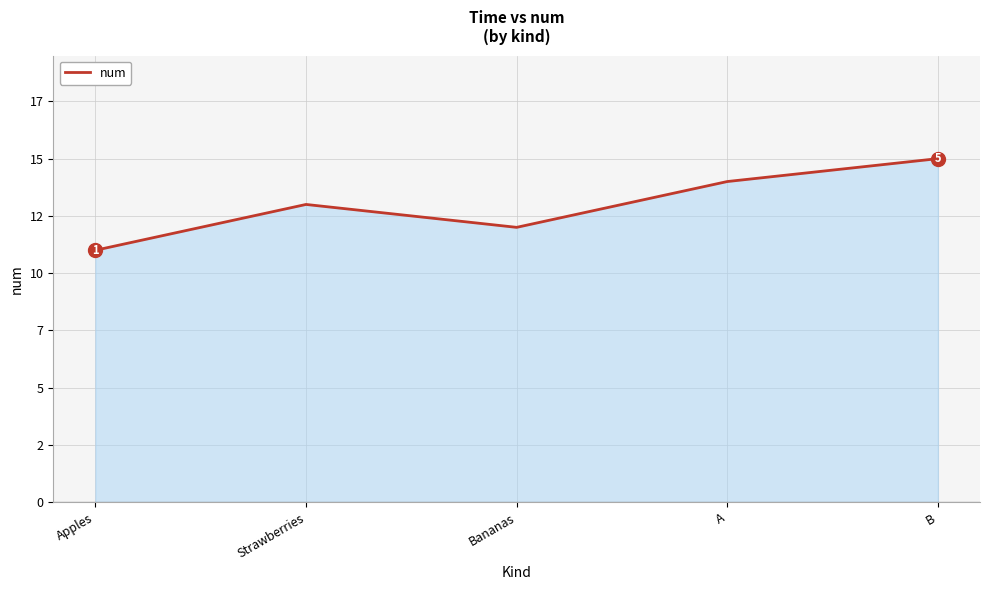

Does the chart have visible grid lines?

Yes